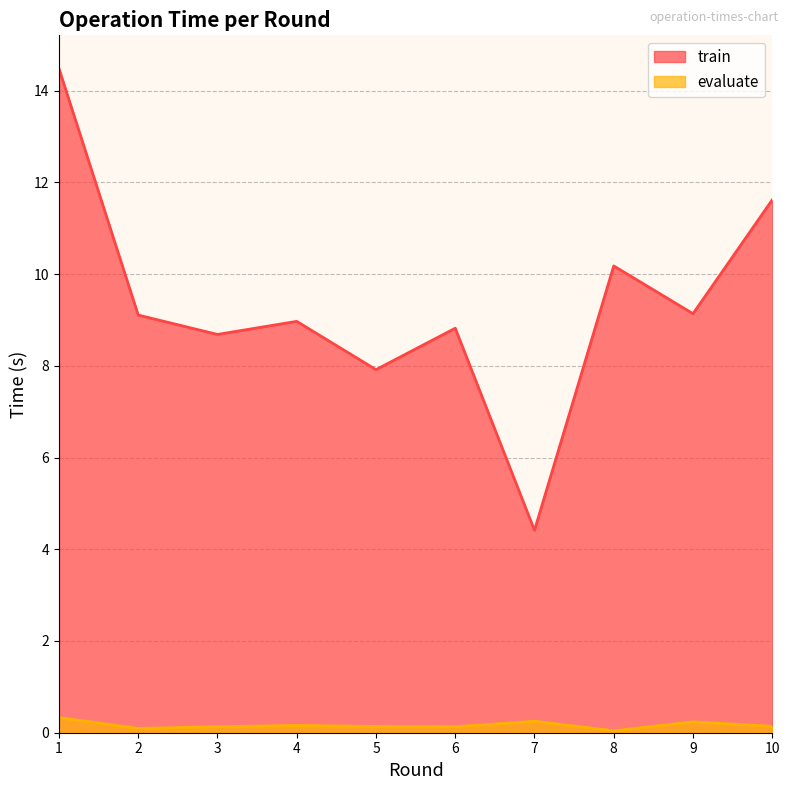

Count the number of data series in this chart.

2